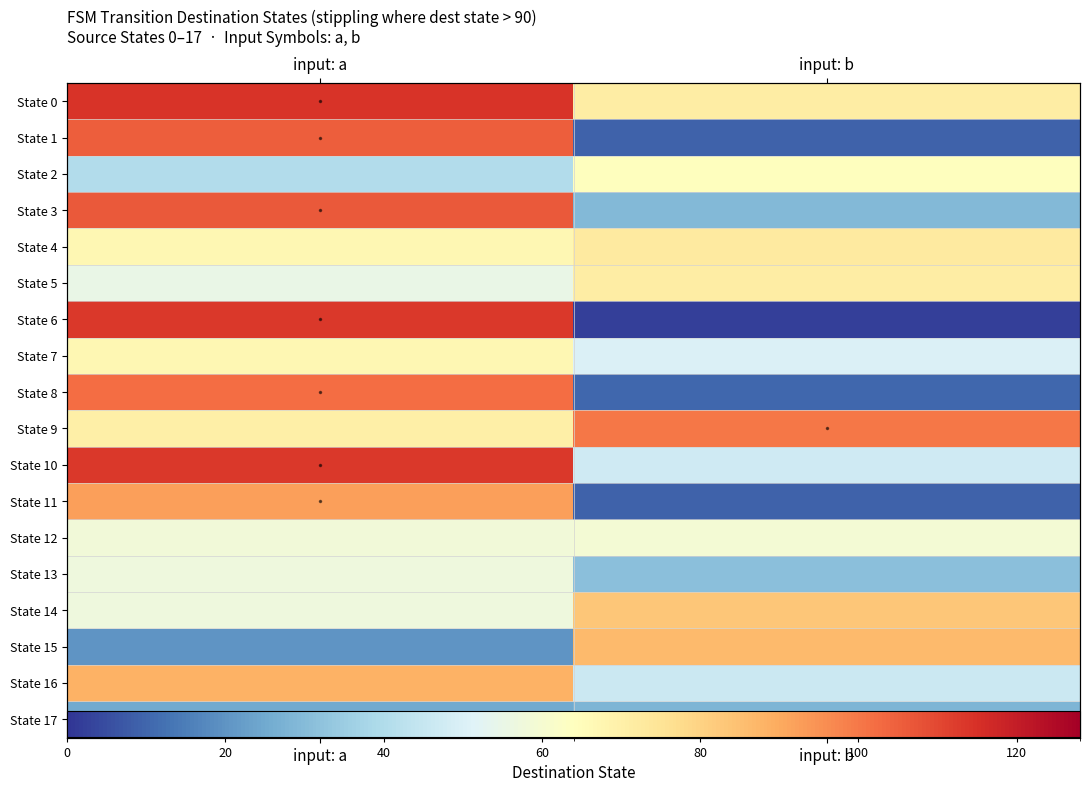

What is the difference between the State 10 values at input: a and input: b?

66